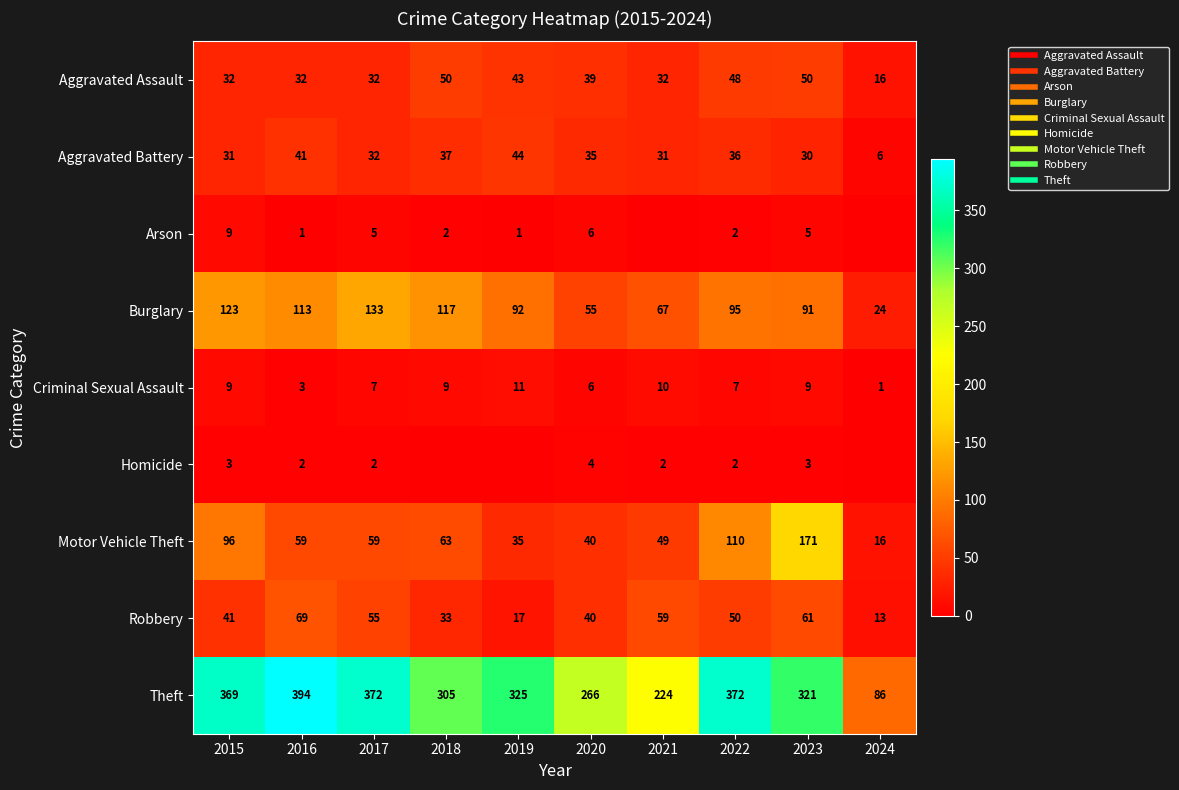

Is it true that Burglary equals 117 at 2018?

True